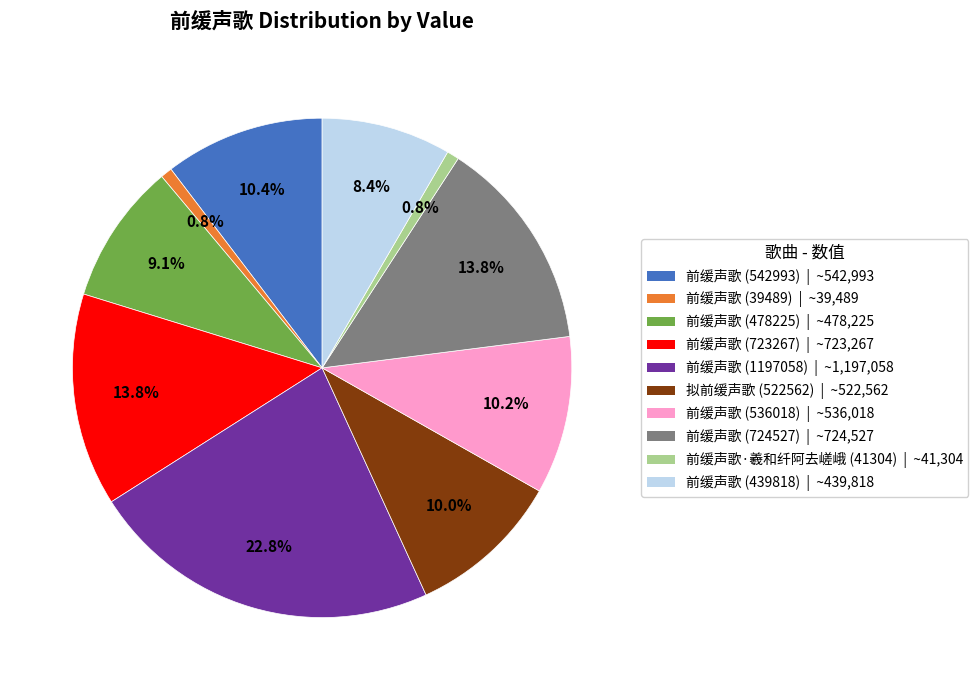

To the nearest percent, what is the difference between the 前缓声歌·羲和纤阿去嵯峨 (41304) and 前缓声歌 (439818) slice percentages?

8%